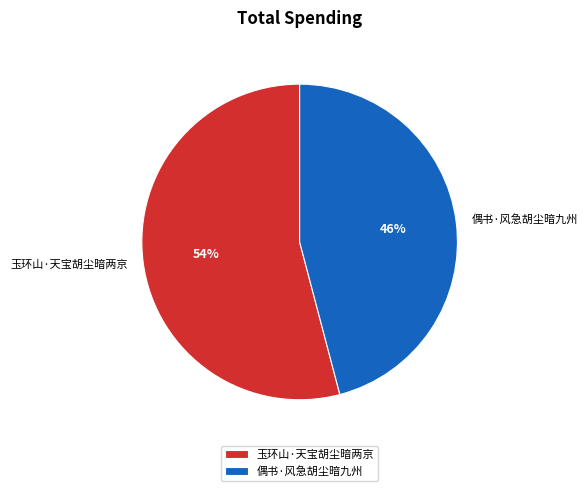

To the nearest percent, what percentage of the pie is 玉环山·天宝胡尘暗两京?

54%